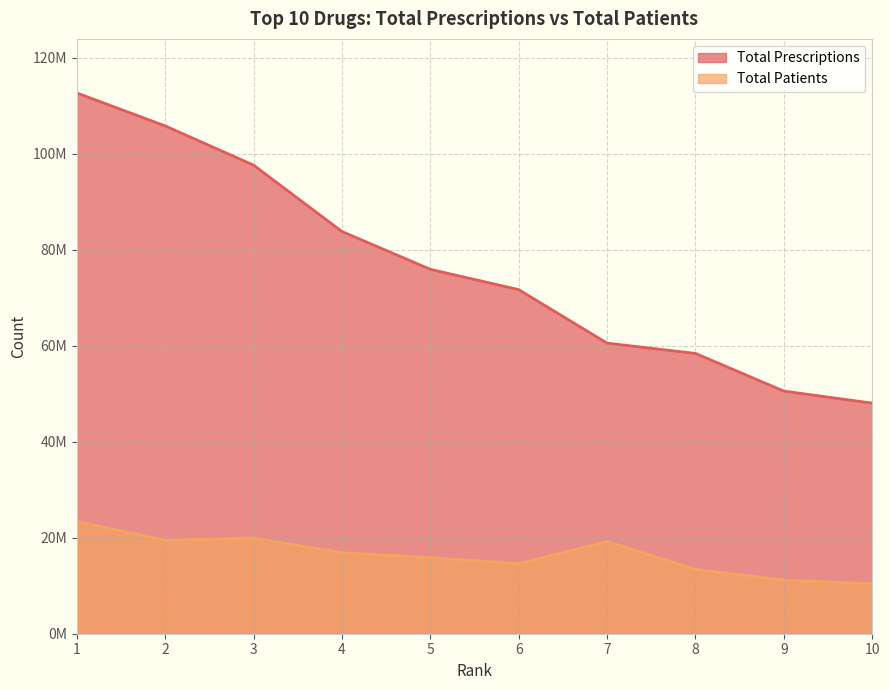

Reading right to left, what are all the values shown in this chart?

Total Prescriptions: 10=48030491	9=50536190	8=58384320	7=60526457	6=71670196	5=75902784	4=83776345	3=97608879	2=105773990	1=112633414
Total Patients: 10=10407988	9=11164888	8=13420487	7=19211178	6=14600708	5=15858849	4=16872458	3=19941170	2=19448097	1=23393083